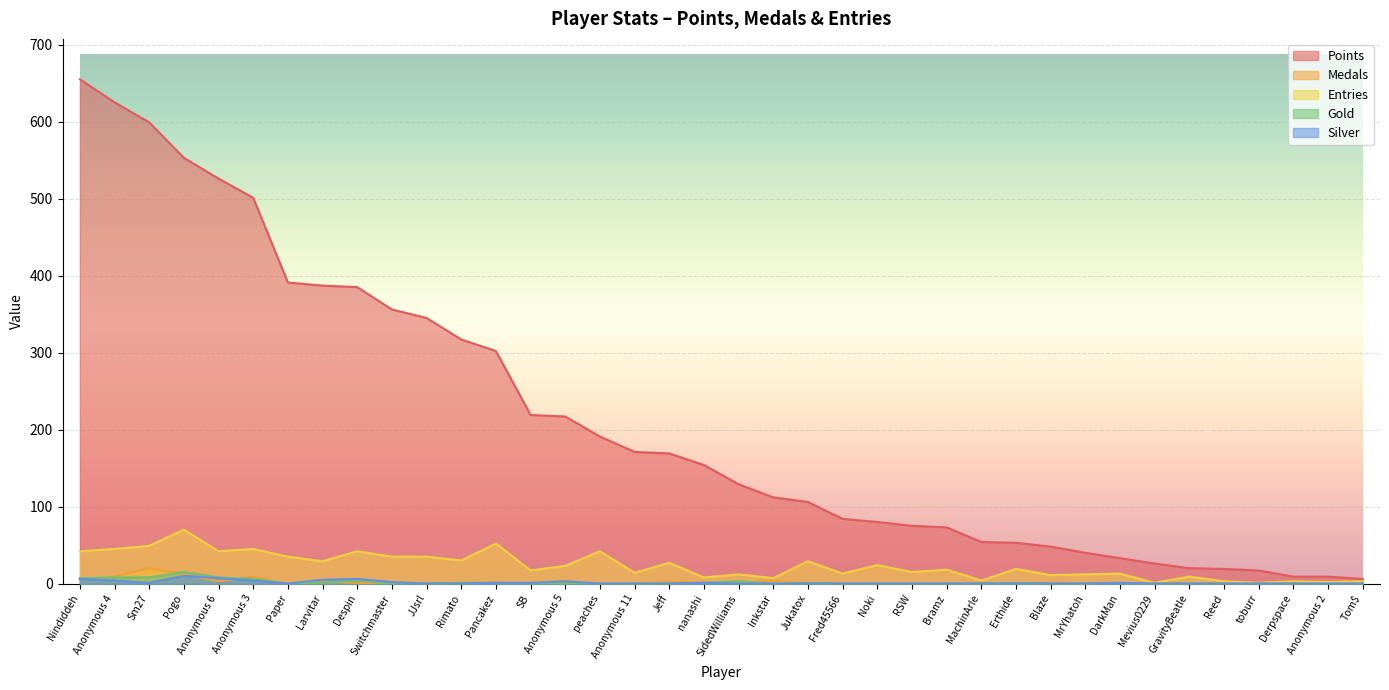

Between Anonymous 4 and RSW, which is larger?

Anonymous 4